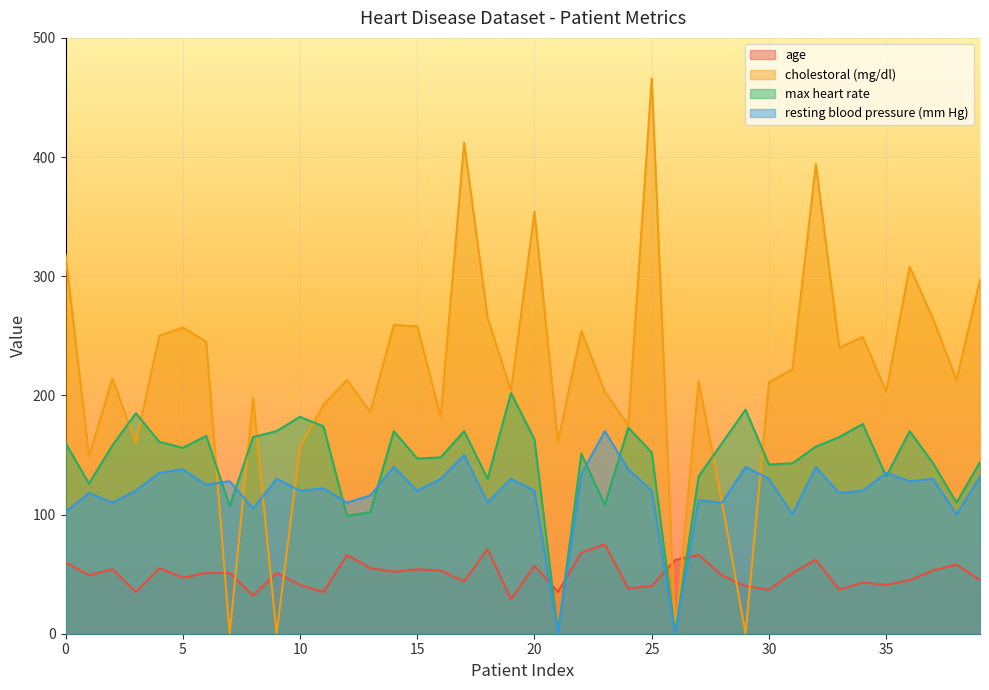

Reading left to right, what are all the values shown in this chart?

age: 0=60	1=49	2=54	3=35	4=55	5=47	6=51	7=51	8=32	9=51	10=41	11=35	12=66	13=55	14=52	15=54	16=53	17=44	18=71	19=29	20=57	21=35	22=68	23=75	24=38	25=40	26=62	27=66	28=49	29=40	30=37	31=51	32=62	33=37	34=43	35=41	36=45	37=53	38=58	39=45
cholestoral (mg/dl): 0=318	1=149	2=214	3=160	4=250	5=257	6=245	7=0	8=198	9=0	10=157	11=192	12=213	13=186	14=259	15=258	16=182	17=412	18=265	19=204	20=354	21=161	22=254	23=203	24=175	25=466	26=0	27=212	28=110	29=0	30=211	31=222	32=394	33=240	34=249	35=203	36=308	37=264	38=213	39=297
max heart rate: 0=160	1=126	2=158	3=185	4=161	5=156	6=166	7=107	8=165	9=170	10=182	11=174	12=99	13=102	14=170	15=147	16=148	17=170	18=130	19=202	20=163	21=0	22=151	23=108	24=173	25=152	26=0	27=132	28=160	29=188	30=142	31=143	32=157	33=165	34=176	35=132	36=170	37=143	38=110	39=144
resting blood pressure (mm Hg): 0=102	1=118	2=110	3=120	4=135	5=138	6=125	7=128	8=105	9=130	10=120	11=122	12=110	13=116	14=140	15=120	16=130	17=150	18=110	19=130	20=120	21=0	22=134	23=170	24=138	25=120	26=0	27=112	28=110	29=140	30=130	31=100	32=140	33=118	34=120	35=135	36=128	37=130	38=100	39=132